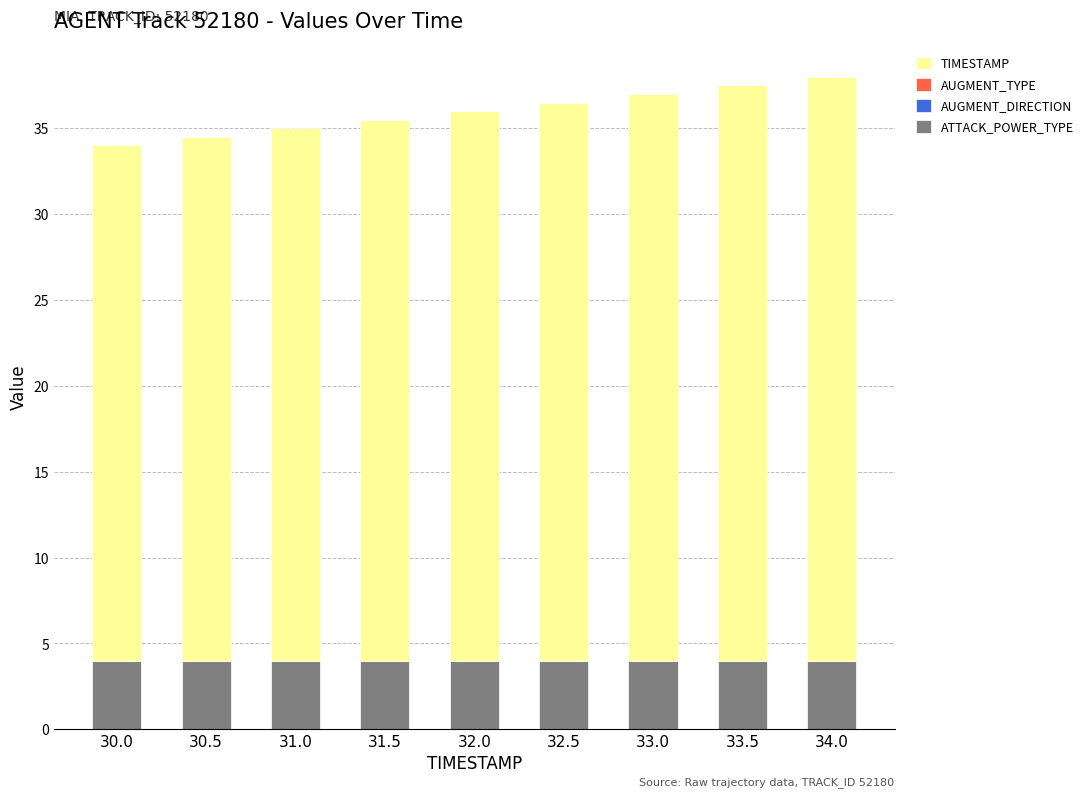

True or false: ATTACK_POWER_TYPE has a value of 4.0 at 31.5.

True